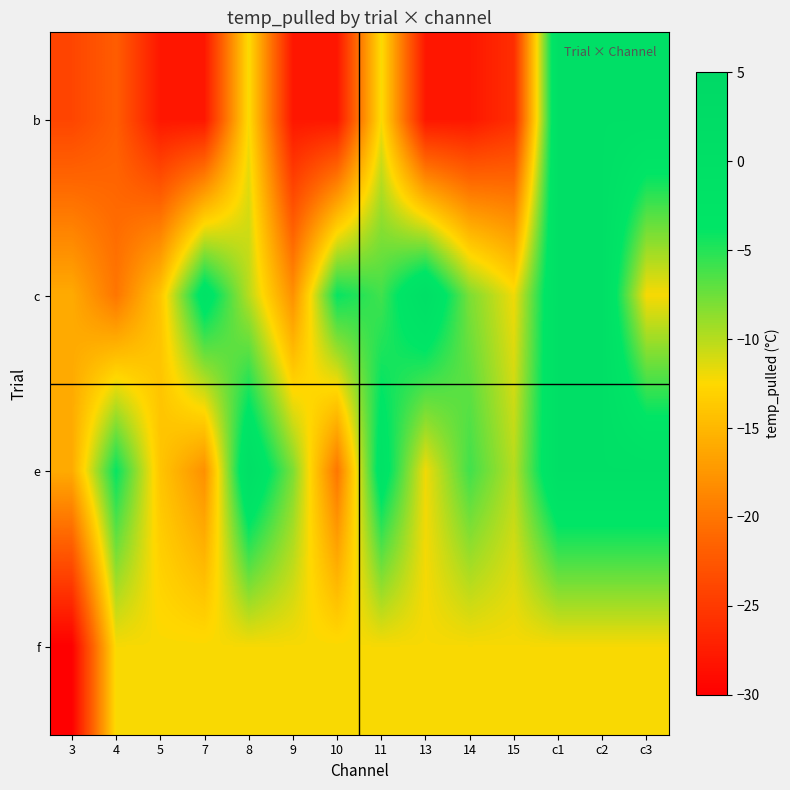

What is the minimum value shown in the chart?

-30.0